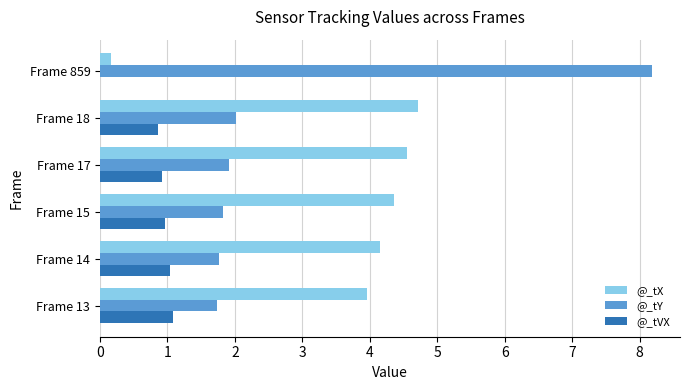

What is the greatest value displayed?

8.2